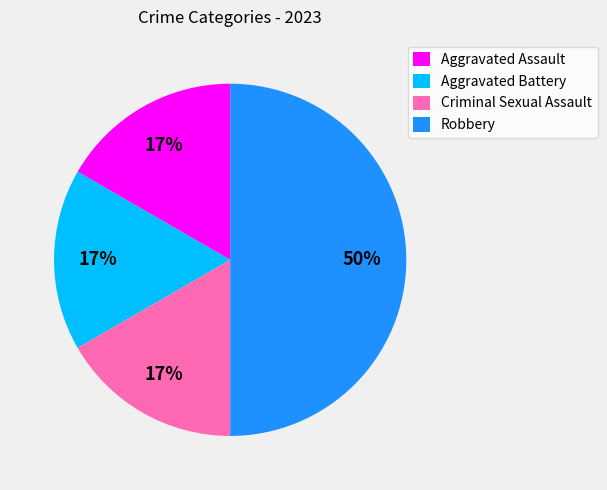

Is the sum of Aggravated Assault and Robbery greater than half?

Yes